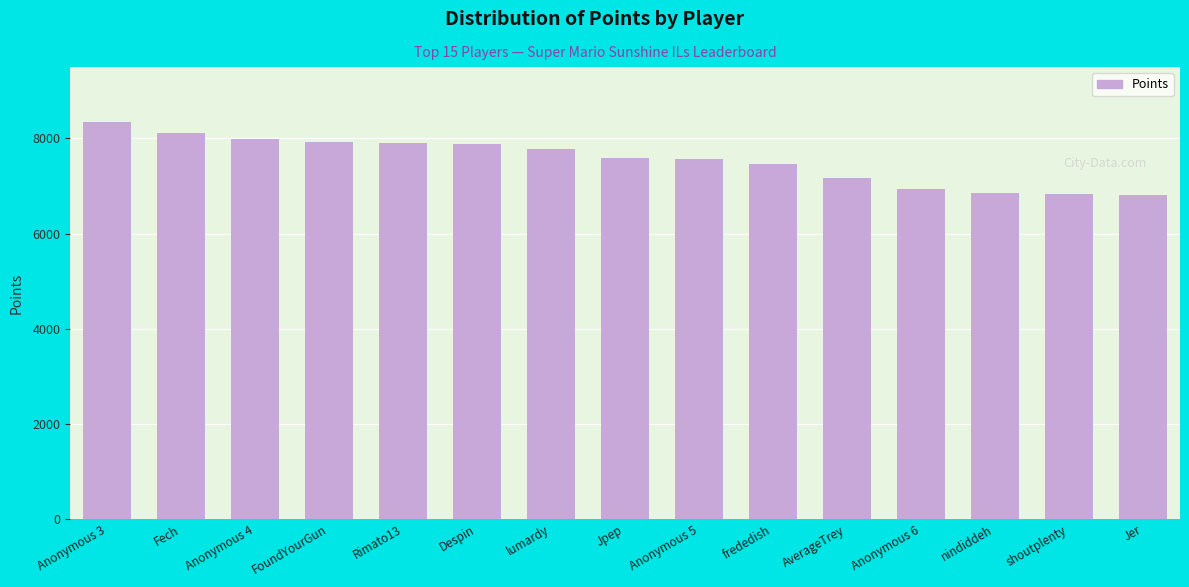

Does the chart contain stacked bars?

No